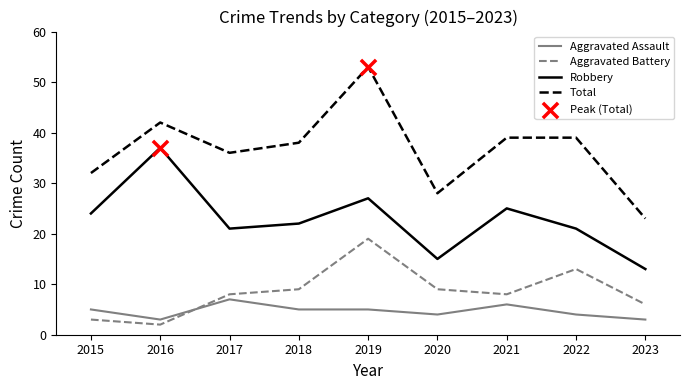

What is the spread (max minus min) of values at 2021?

33